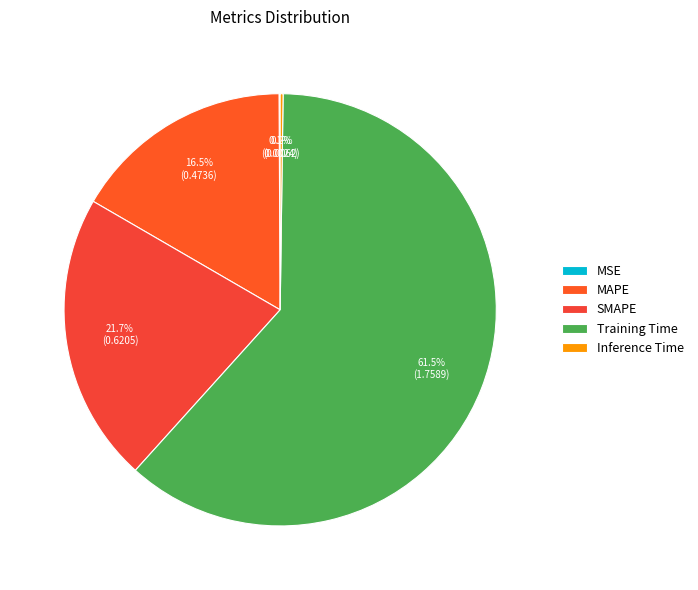

What percentage do MAPE and Inference Time together represent?

16.8%